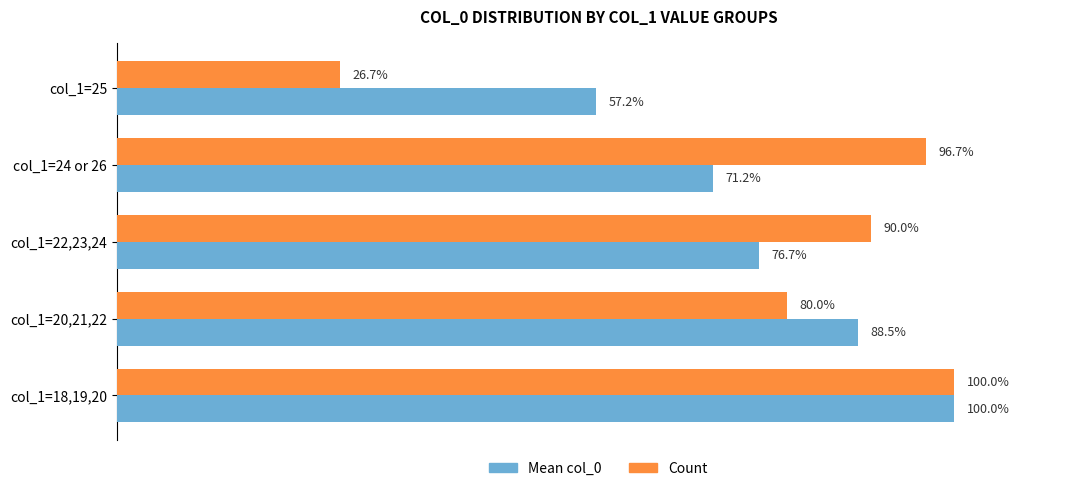

Rank the series by their average value, from highest to lowest.

Mean col_0, Count